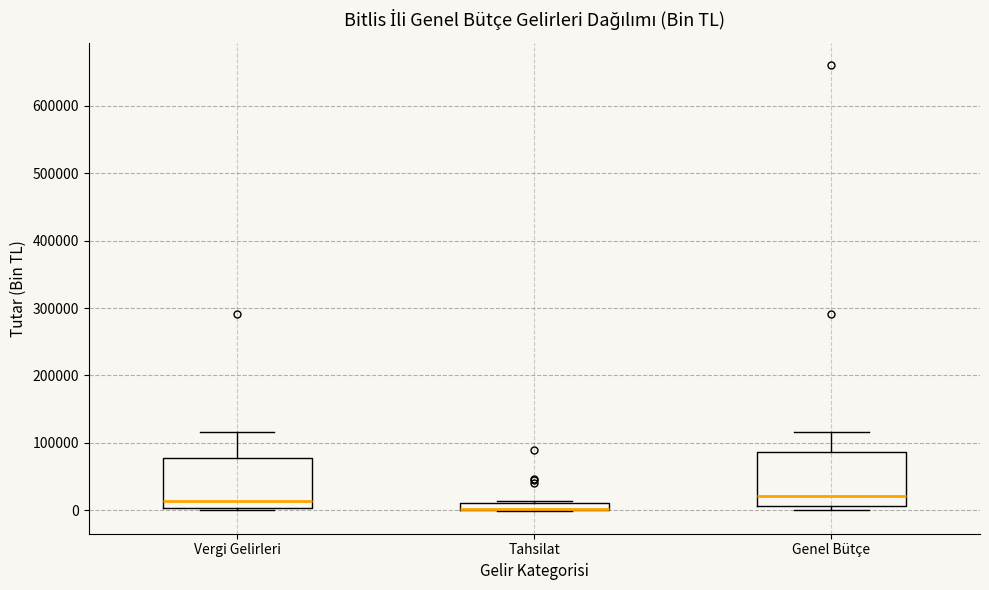

Where is the lower edge of the box for Tahsilat on the y-axis? The values are not printed on the chart, so give them approximately, as read against the axis.

0